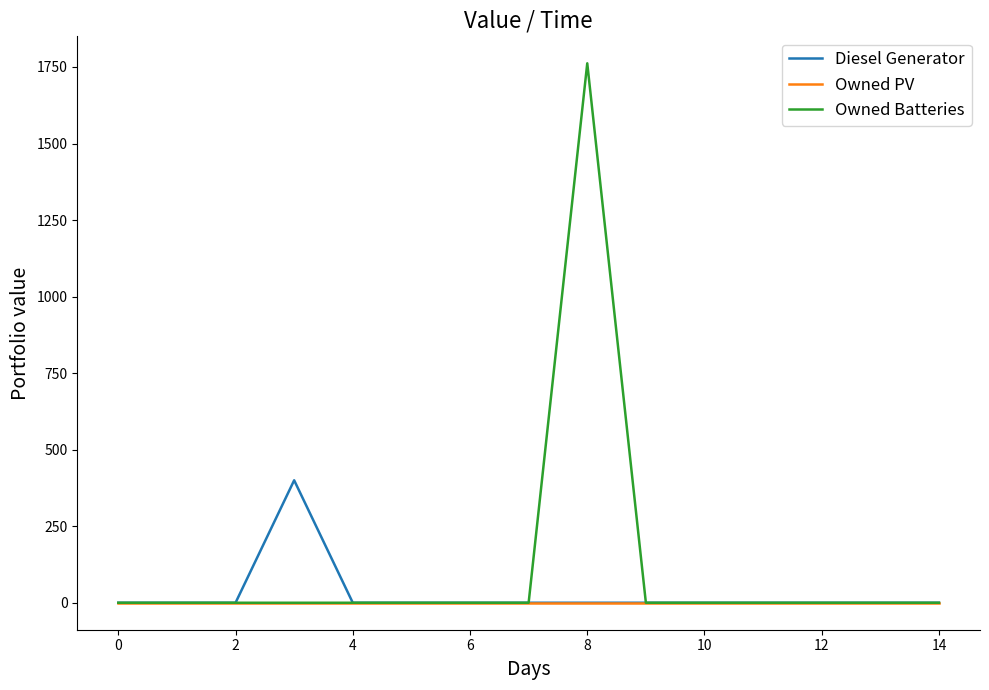

Reading right to left, list all the values displayed in this chart.

Diesel Generator: 0	0	0	0	0	0	0	0	0	0	0	400	0	0	0
Owned PV: 0	0	0	0	0	0	0	0	0	0	0	0	0	0	0
Owned Batteries: 0	0	0	0	0	0	1762	0	0	0	0	0	0	0	0